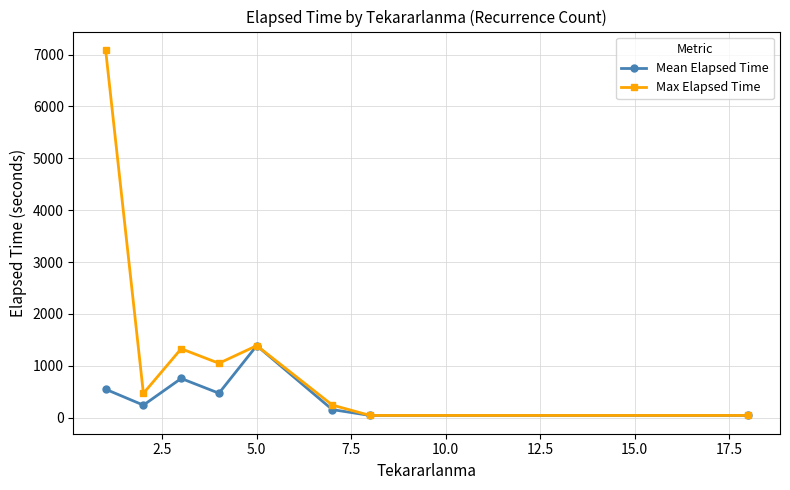

In Max Elapsed Time, how many points are higher than both neighbors (excluding endpoints)?

2